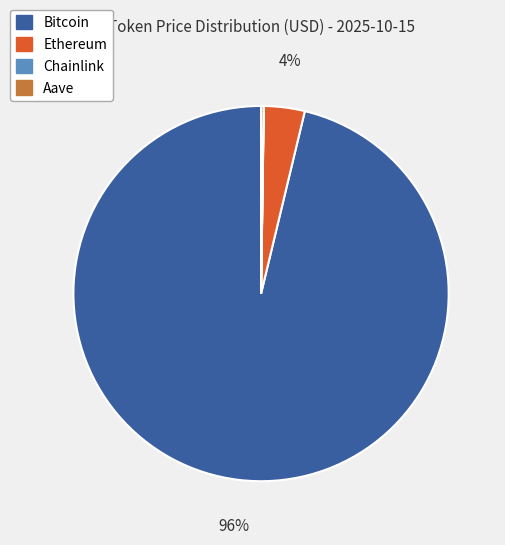

Does any single category account for the majority?

Yes